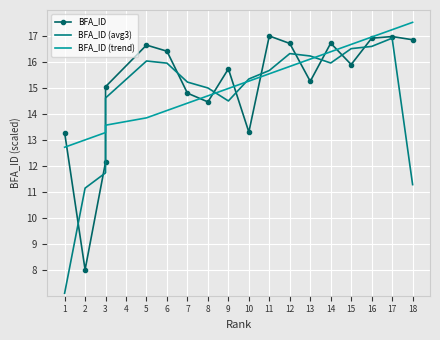

List the labels in order of BFA_ID (avg3) value, smallest first.

1, 2, 18, 3, 9, 3, 8, 7, 10, 11, 6, 14, 5, 13, 12, 15, 16, 17